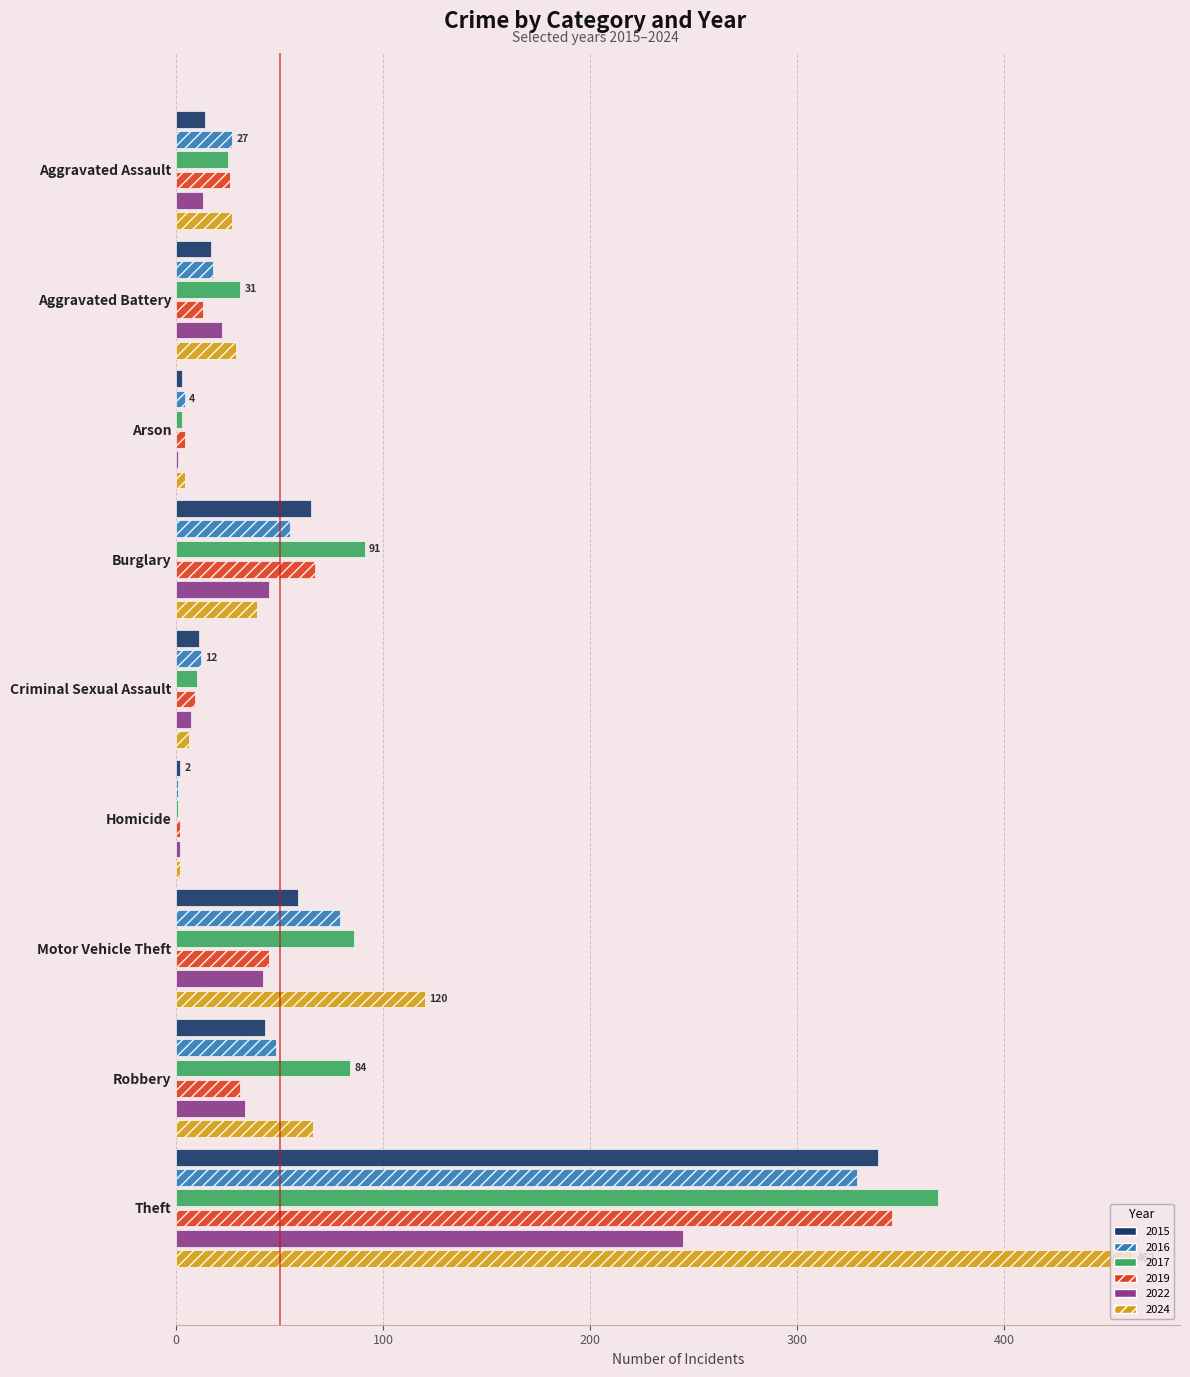

The 2024 series shows 462 at Theft. True or false?

True